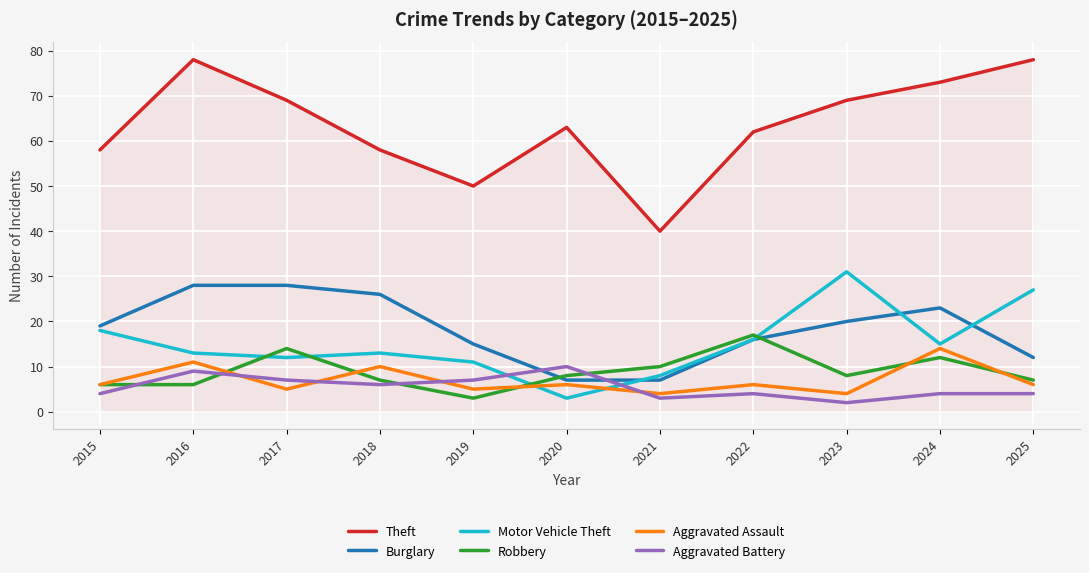

Rank the series by their maximum value, from highest to lowest.

Theft, Motor Vehicle Theft, Burglary, Robbery, Aggravated Assault, Aggravated Battery